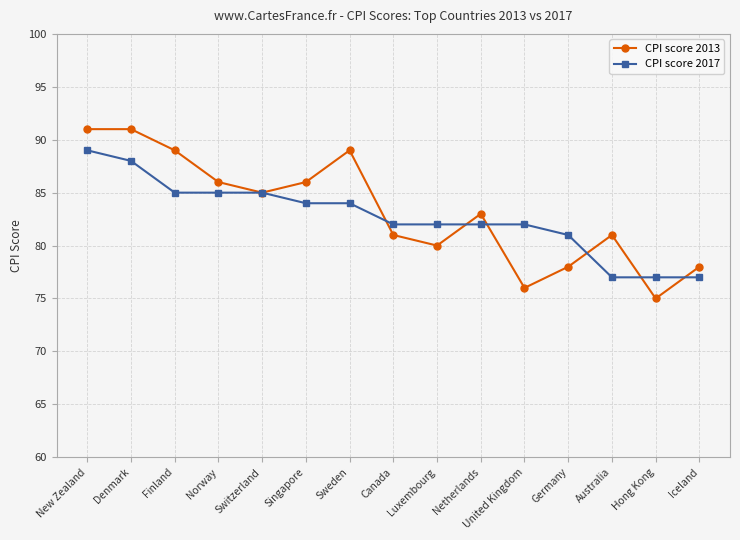

What is the difference between the highest and lowest values at Australia?

4